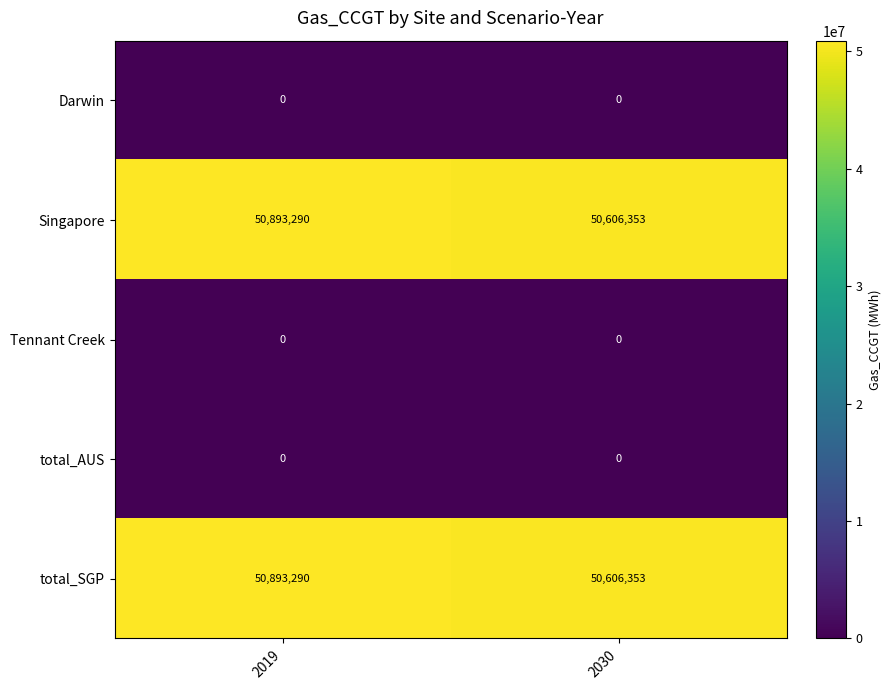

At how many categories does at least one series exceed 46560943?

2